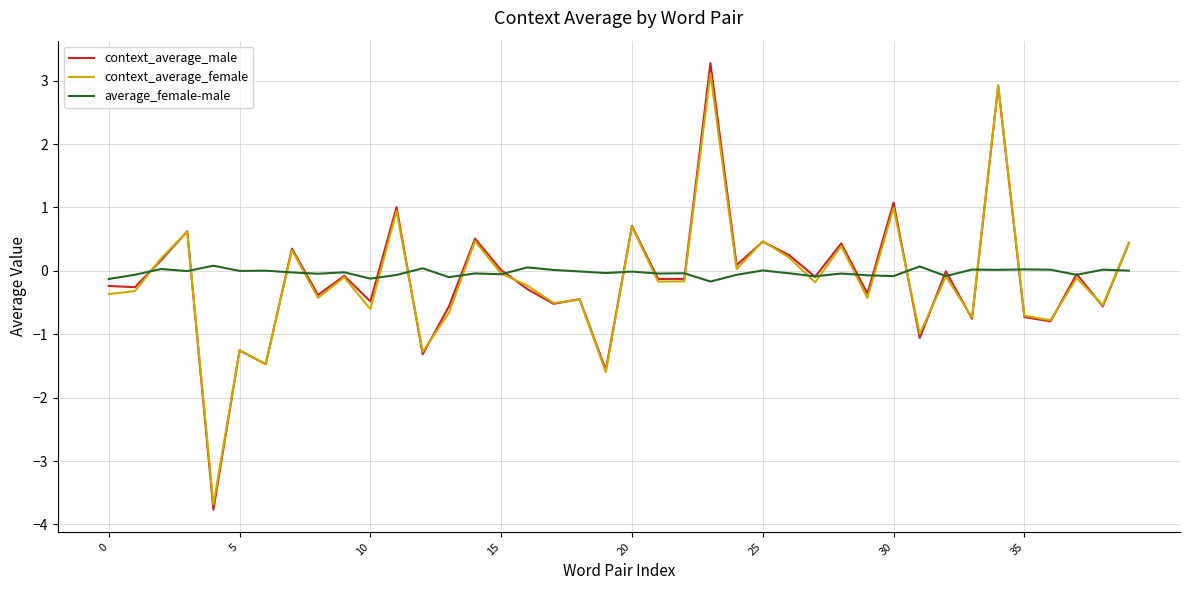

Which series has the largest range (max minus min)?

context_average_male